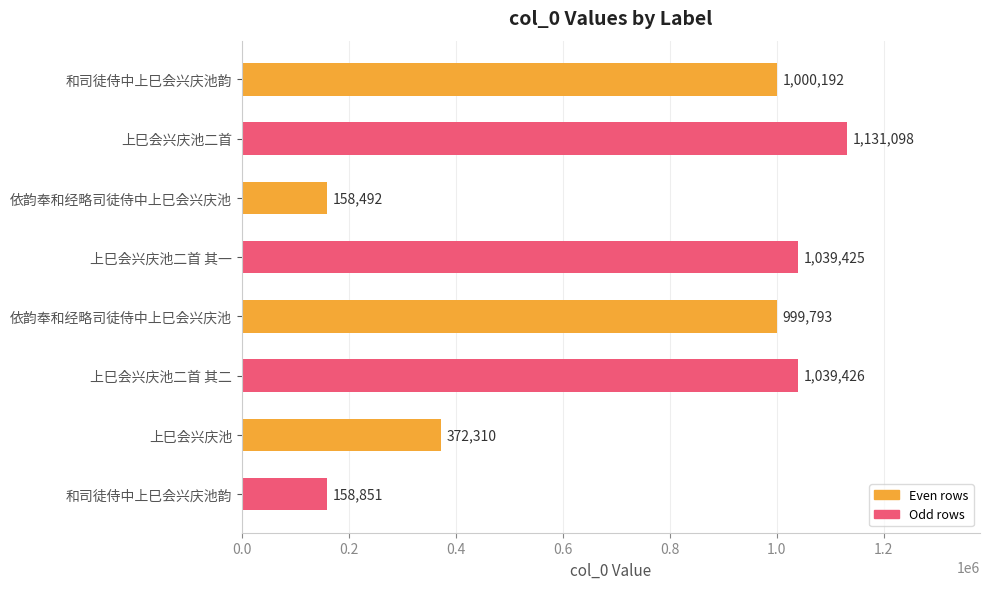

How many bars are there in total?

8